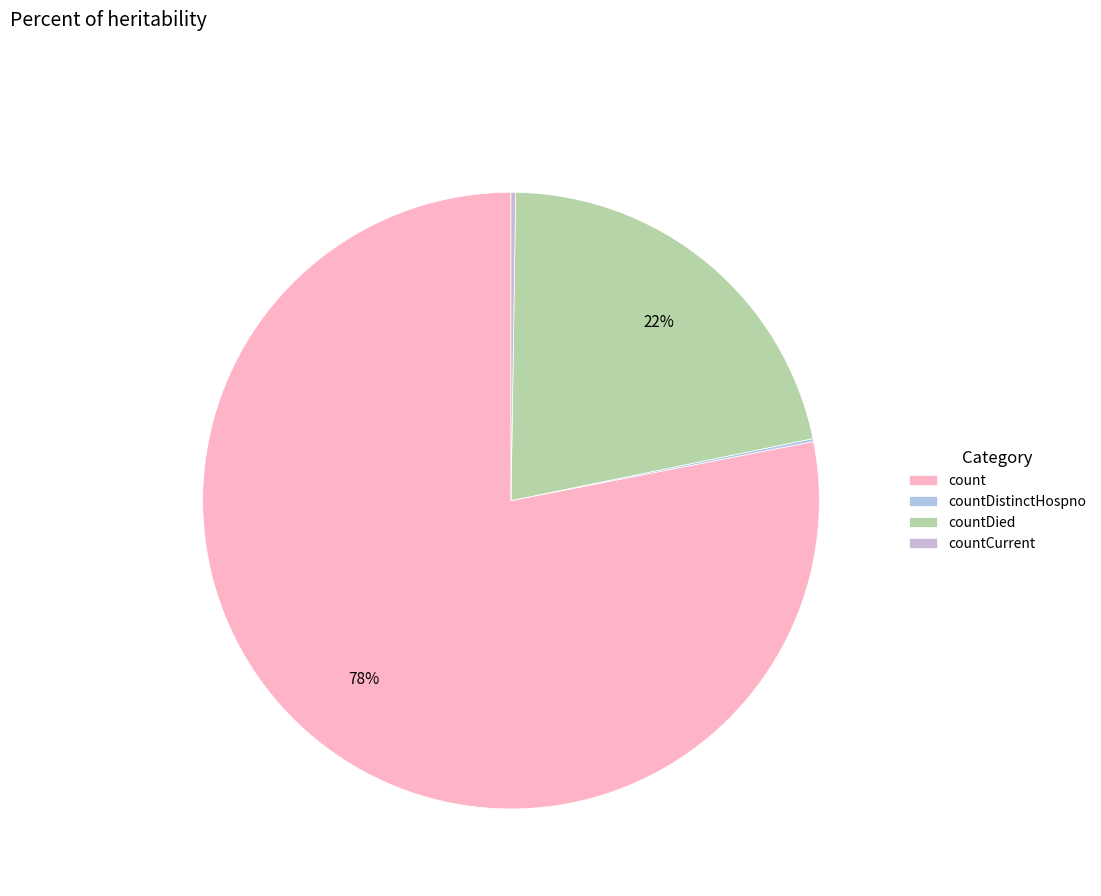

What is the largest slice in the pie chart?

count